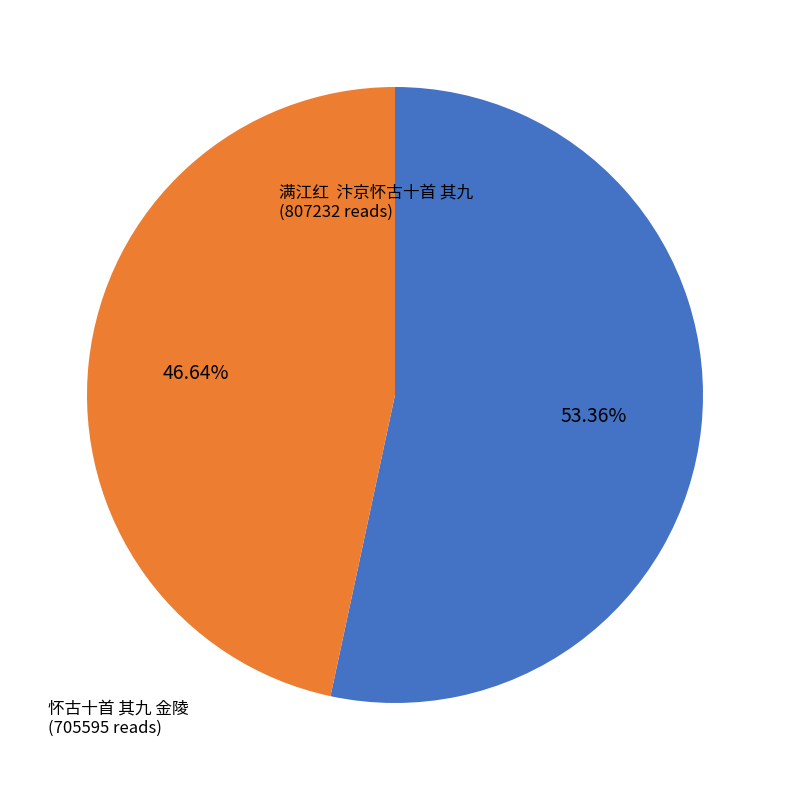

Does any single category account for the majority?

Yes